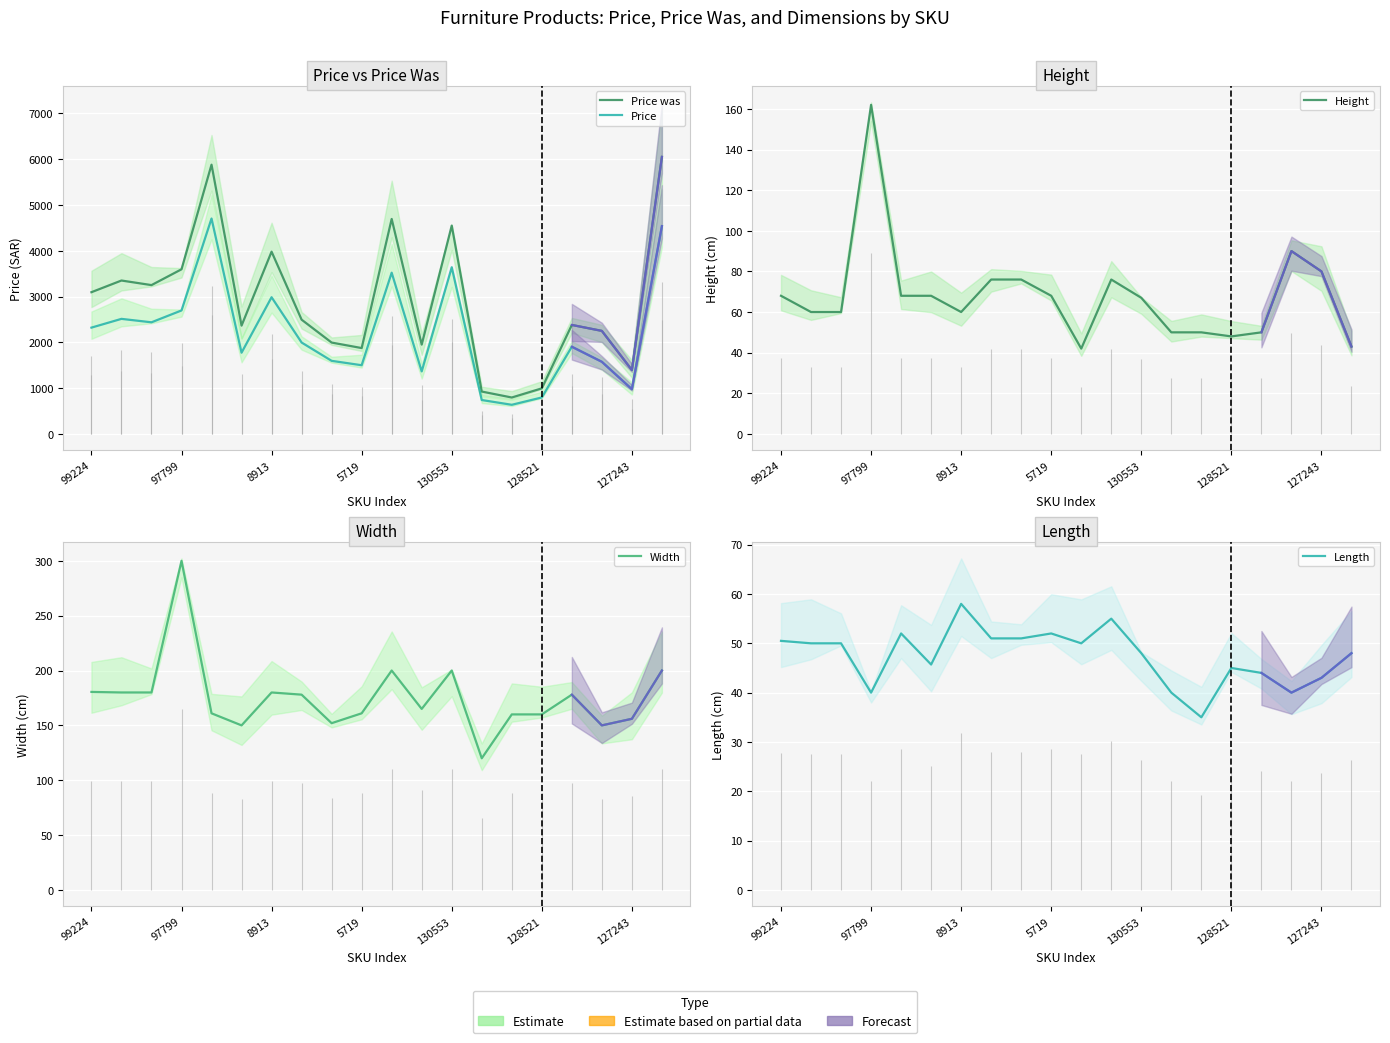

Which series has the widest spread of values?

Price was